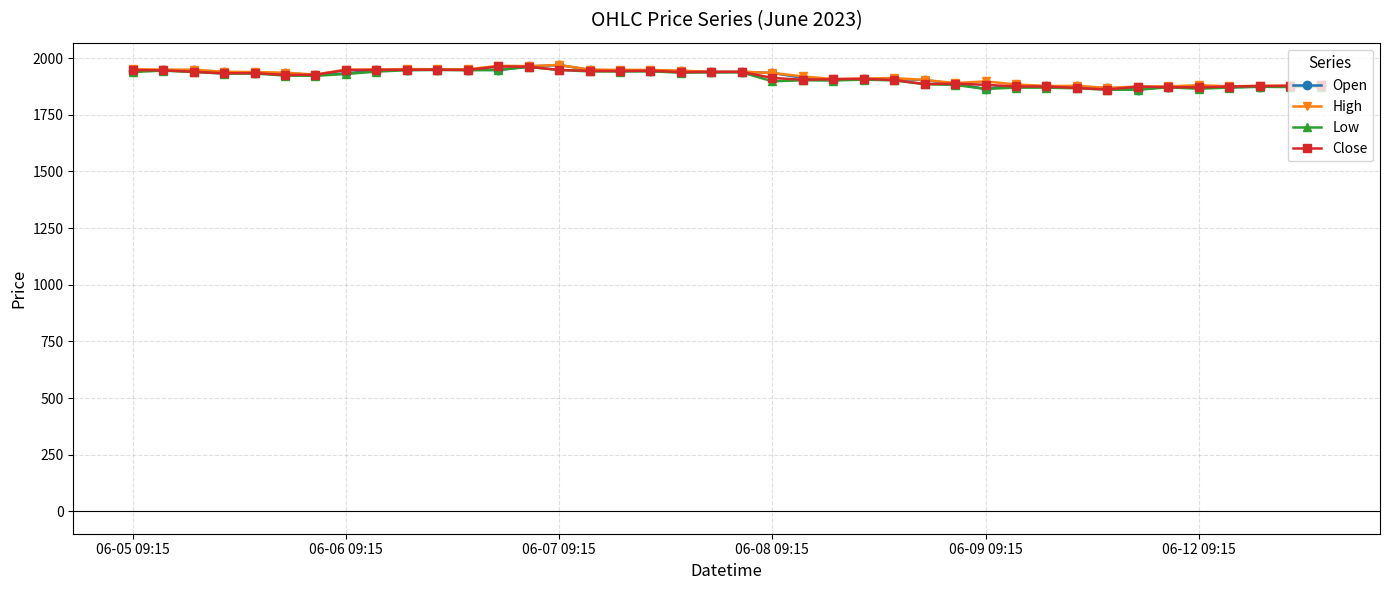

What is the greatest value displayed?

1970.0